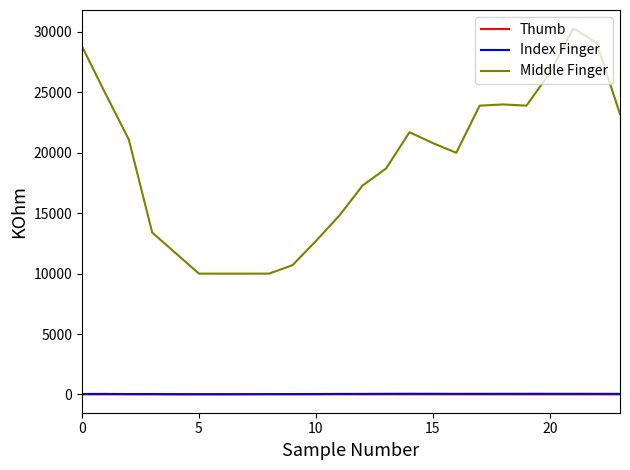

True or false: Index Finger and Thumb cross at least once.

False